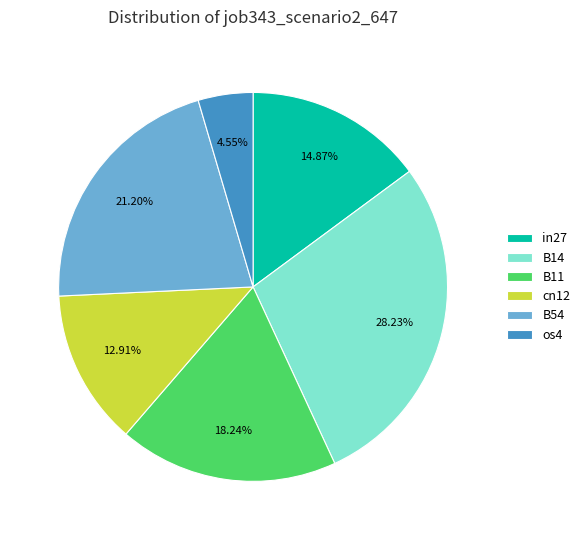

Is the sum of in27 and B54 greater than half?

No